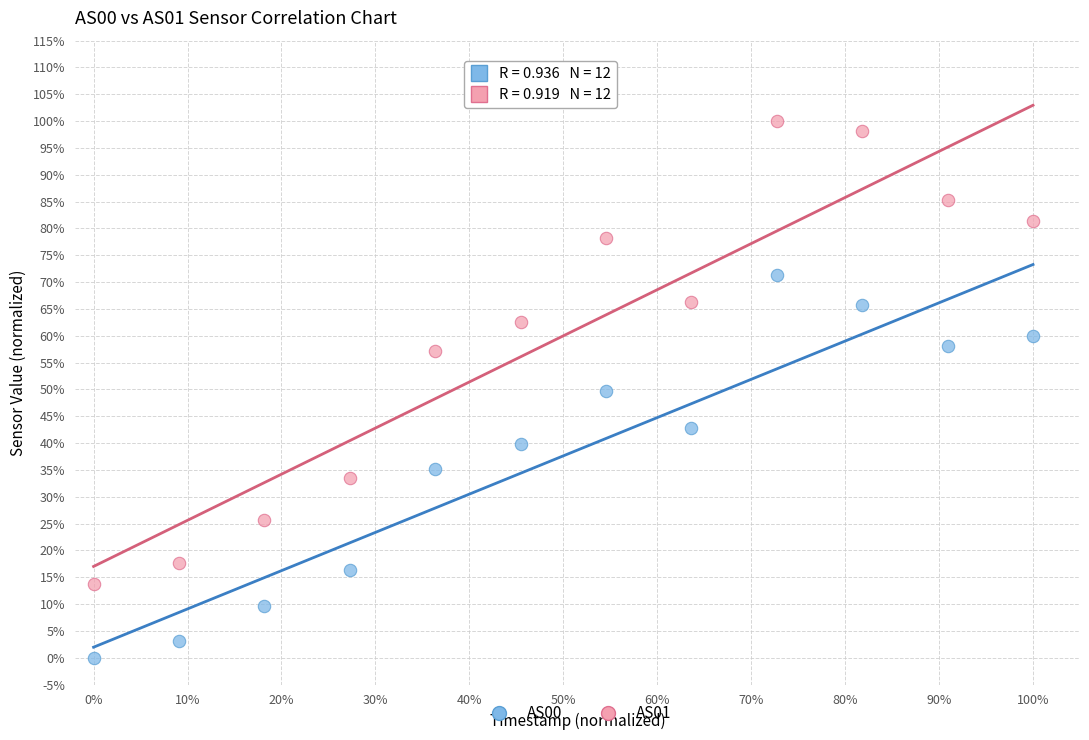

What are all the series names shown in the legend?

AS00, AS01